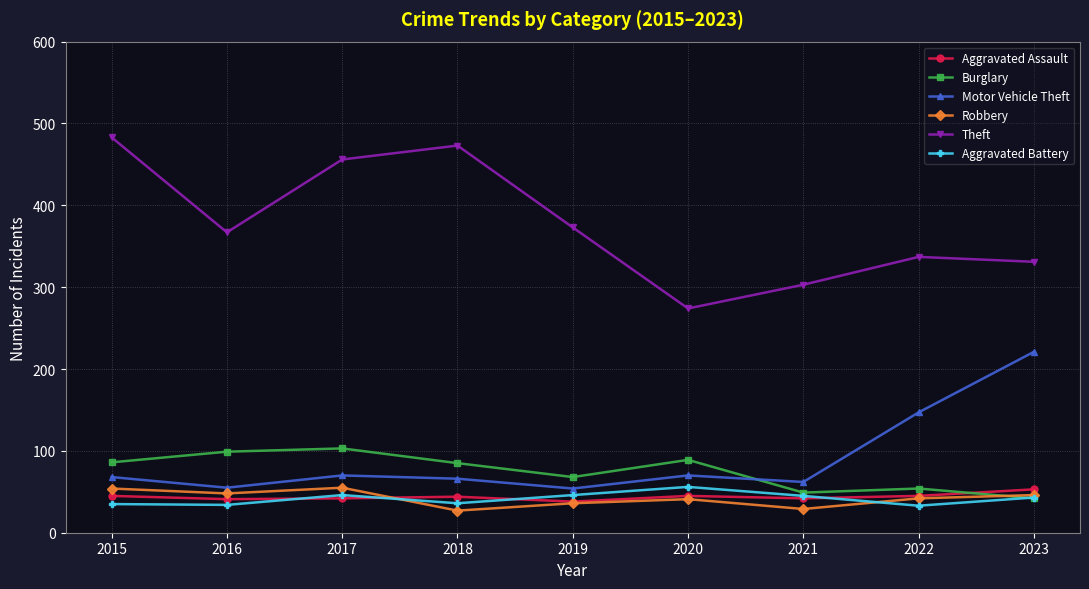

What is the spread (max minus min) of values at 2015?

448